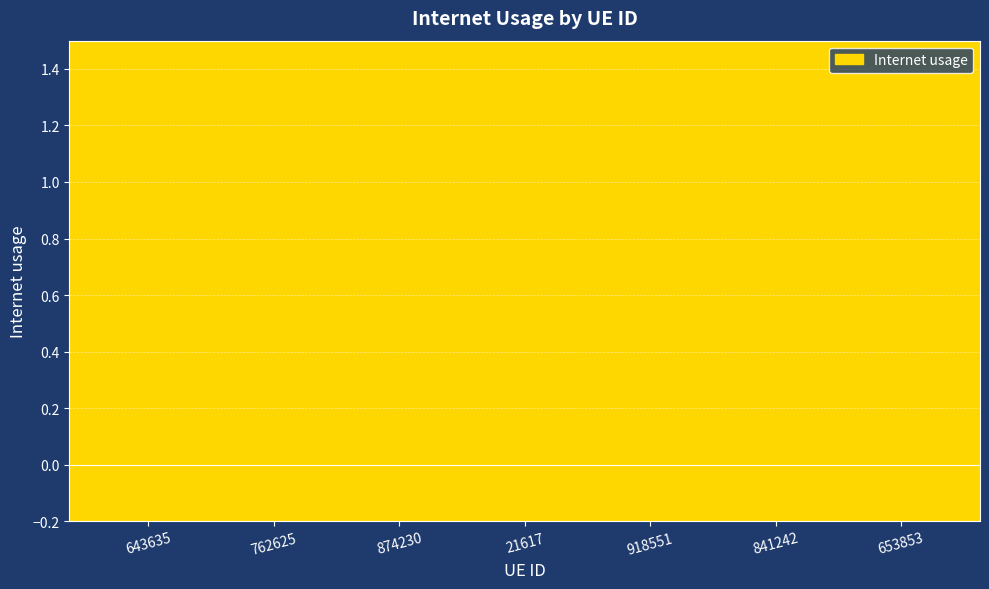

How many values are between 0 and 1?

7